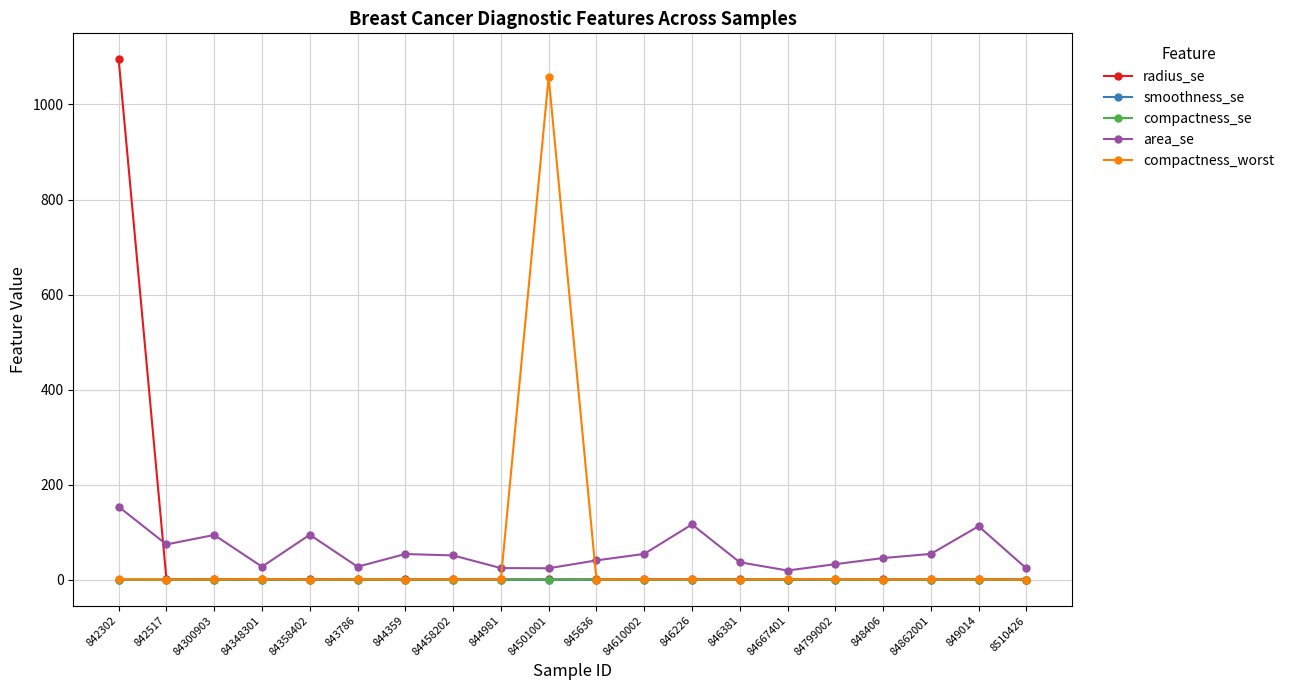

What are all the series names shown in the legend?

radius_se, smoothness_se, compactness_se, area_se, compactness_worst